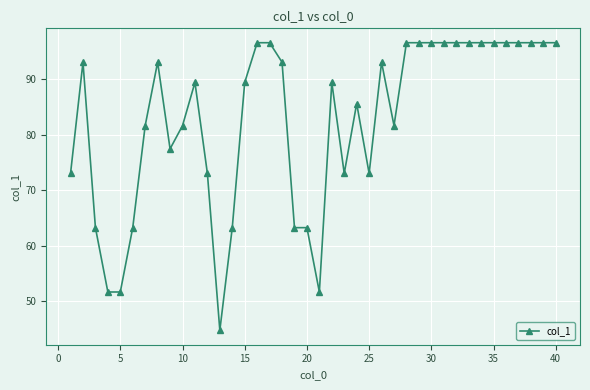

What is the value of the 2nd point from the left?

93.1